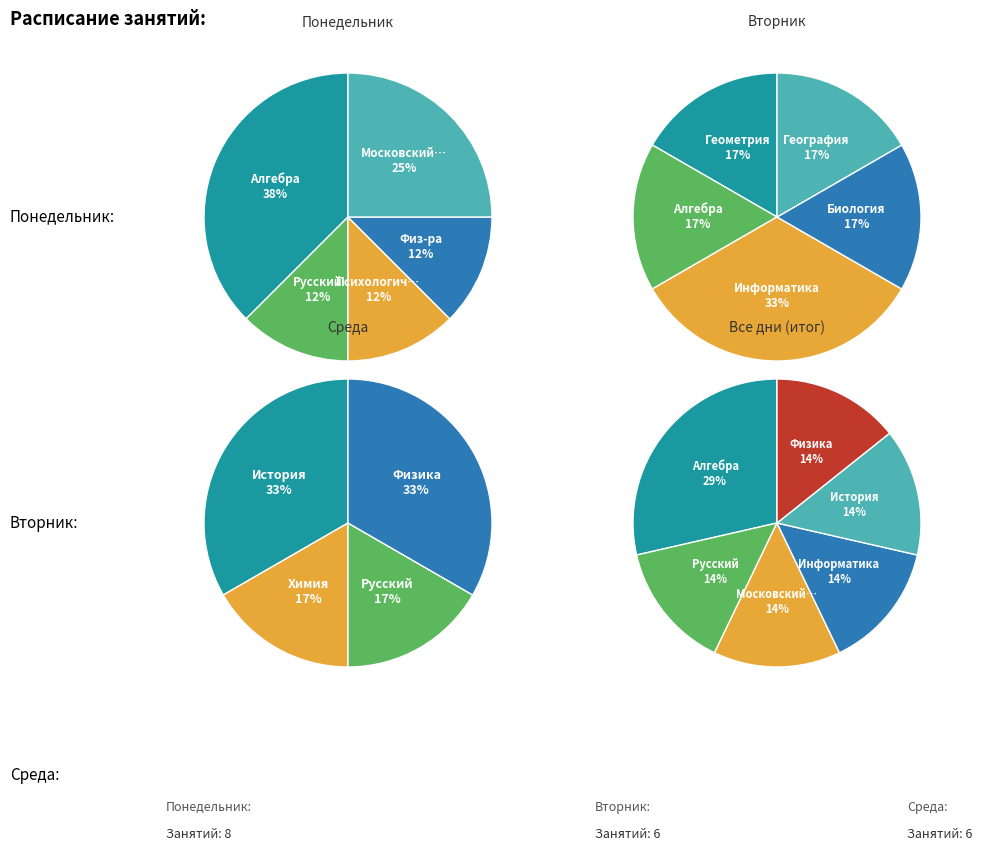

Is Психологический тренинг the majority of the pie?

No